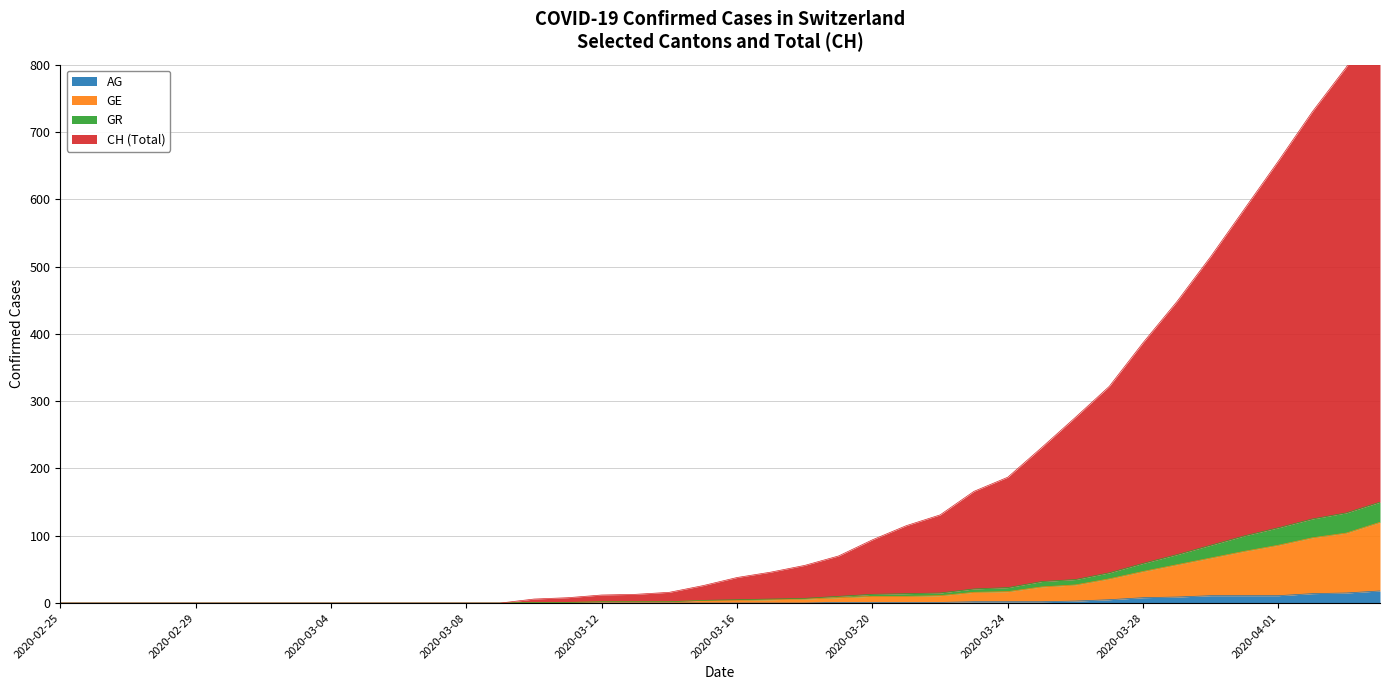

Where is CH nearest to the value 437?

33